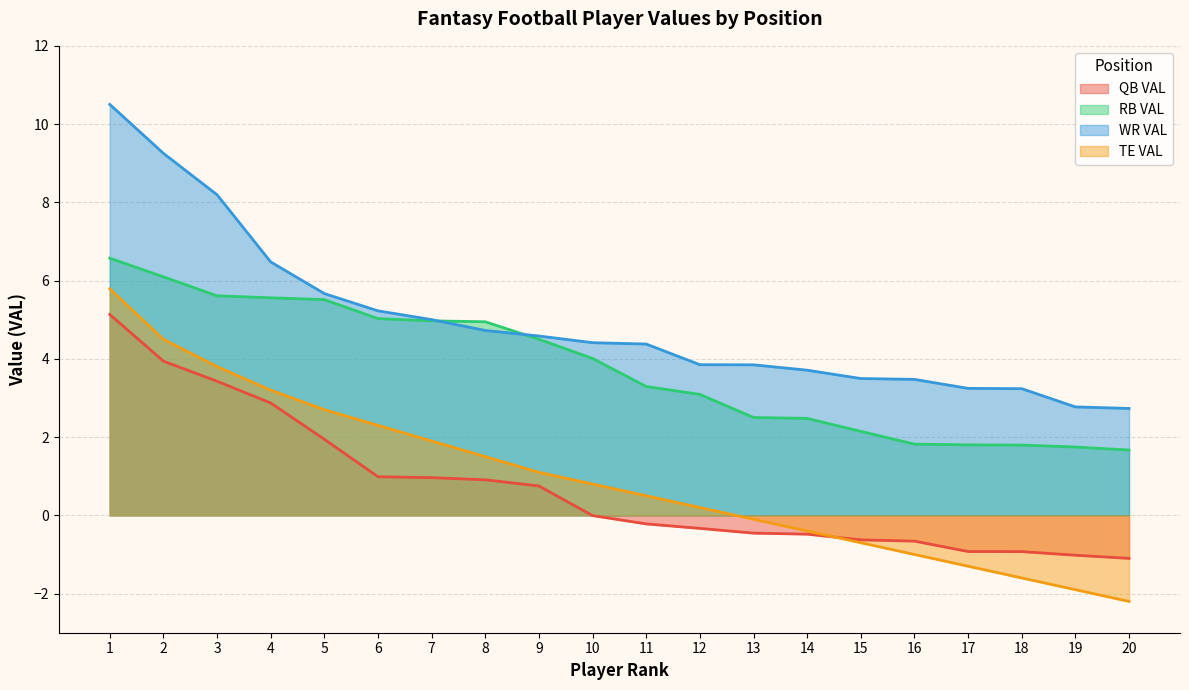

What is the average value of the RB VAL series?

3.8